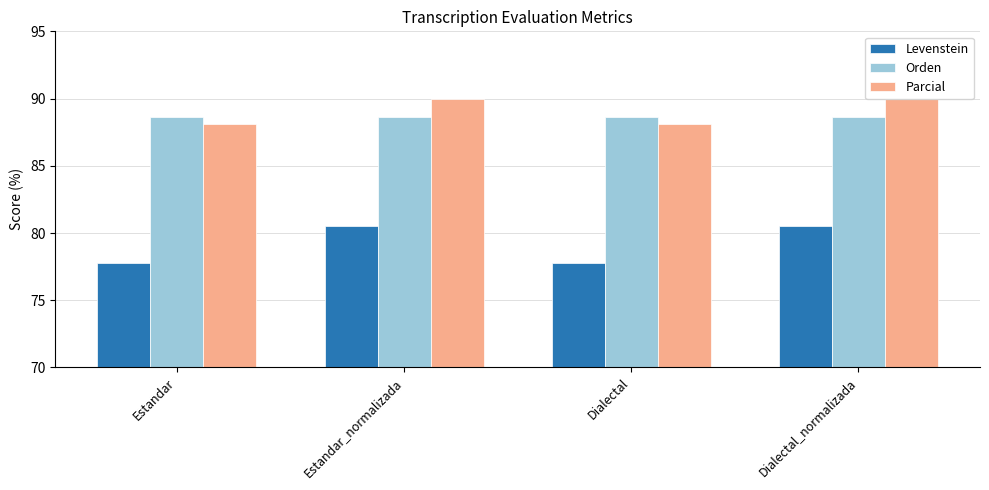

Which series changed the most between Dialectal and Dialectal_normalizada?

Levenstein